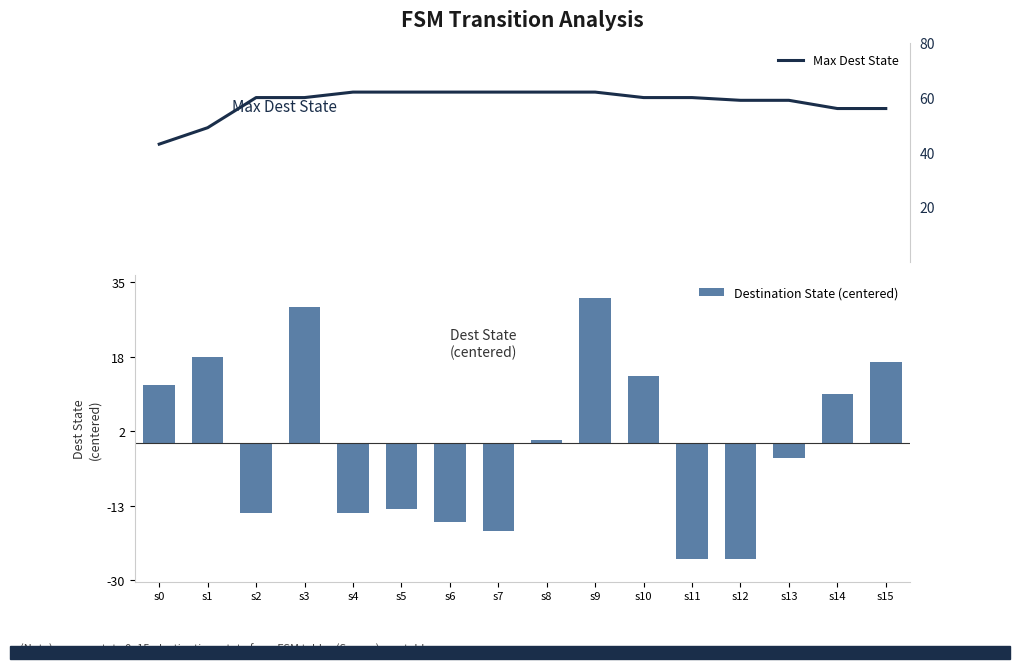

Rank the categories by Max Dest State value from lowest to highest.

s0, s1, s14, s15, s12, s13, s2, s3, s10, s11, s4, s5, s6, s7, s8, s9